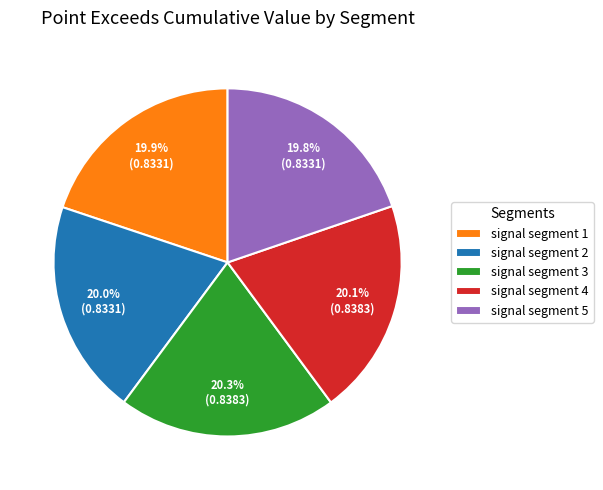

Combined, do signal segment 3 and signal segment 1 account for over 50%?

No